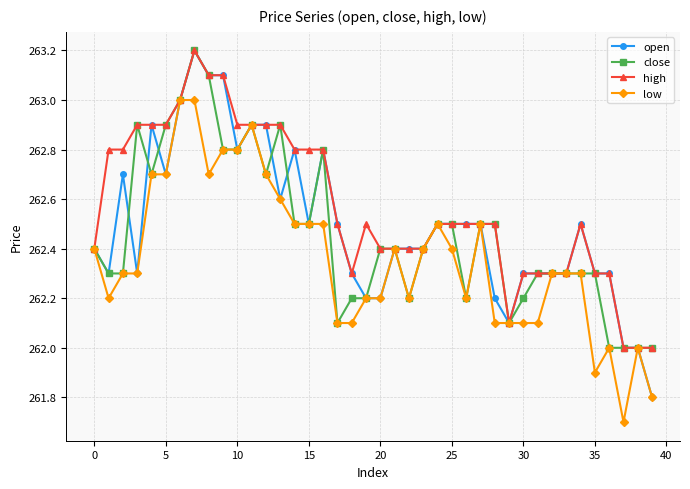

Reading right to left, list all the values displayed in this chart.

open: 261.8	262.0	262.0	262.3	262.3	262.5	262.3	262.3	262.3	262.3	262.1	262.2	262.5	262.5	262.5	262.5	262.4	262.4	262.4	262.2	262.2	262.3	262.5	262.8	262.5	262.8	262.6	262.9	262.9	262.8	263.1	263.1	263.2	263.0	262.7	262.9	262.3	262.7	262.3	262.4
close: 262.0	262.0	262.0	262.0	262.3	262.3	262.3	262.3	262.3	262.2	262.1	262.5	262.5	262.2	262.5	262.5	262.4	262.2	262.4	262.4	262.2	262.2	262.1	262.8	262.5	262.5	262.9	262.7	262.9	262.8	262.8	263.1	263.2	263.0	262.9	262.7	262.9	262.3	262.3	262.4
high: 262.0	262.0	262.0	262.3	262.3	262.5	262.3	262.3	262.3	262.3	262.1	262.5	262.5	262.5	262.5	262.5	262.4	262.4	262.4	262.4	262.5	262.3	262.5	262.8	262.8	262.8	262.9	262.9	262.9	262.9	263.1	263.1	263.2	263.0	262.9	262.9	262.9	262.8	262.8	262.4
low: 261.8	262.0	261.7	262.0	261.9	262.3	262.3	262.3	262.1	262.1	262.1	262.1	262.5	262.2	262.4	262.5	262.4	262.2	262.4	262.2	262.2	262.1	262.1	262.5	262.5	262.5	262.6	262.7	262.9	262.8	262.8	262.7	263.0	263.0	262.7	262.7	262.3	262.3	262.2	262.4